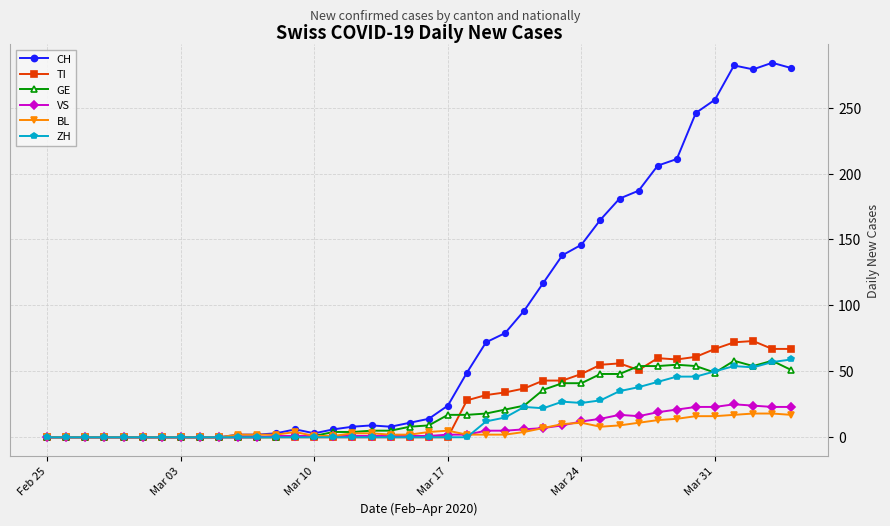

At how many categories does at least one series exceed 275?

4